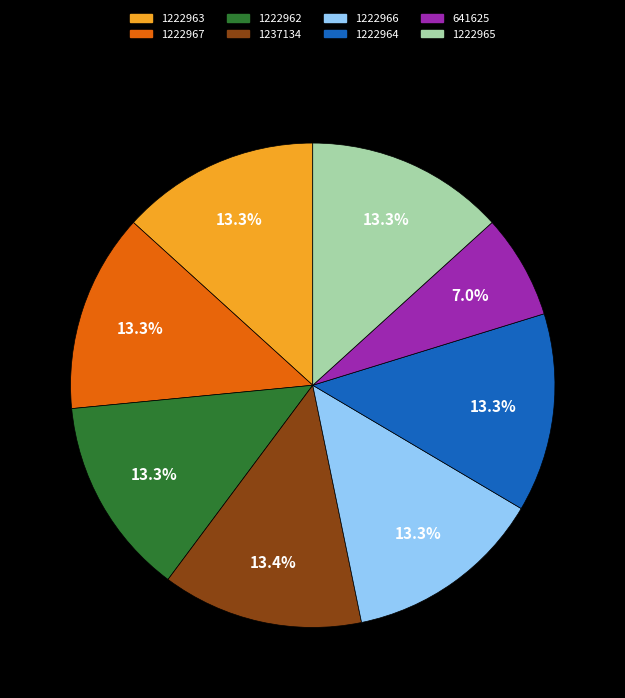

Does 1222962 represent more than half of the total?

No